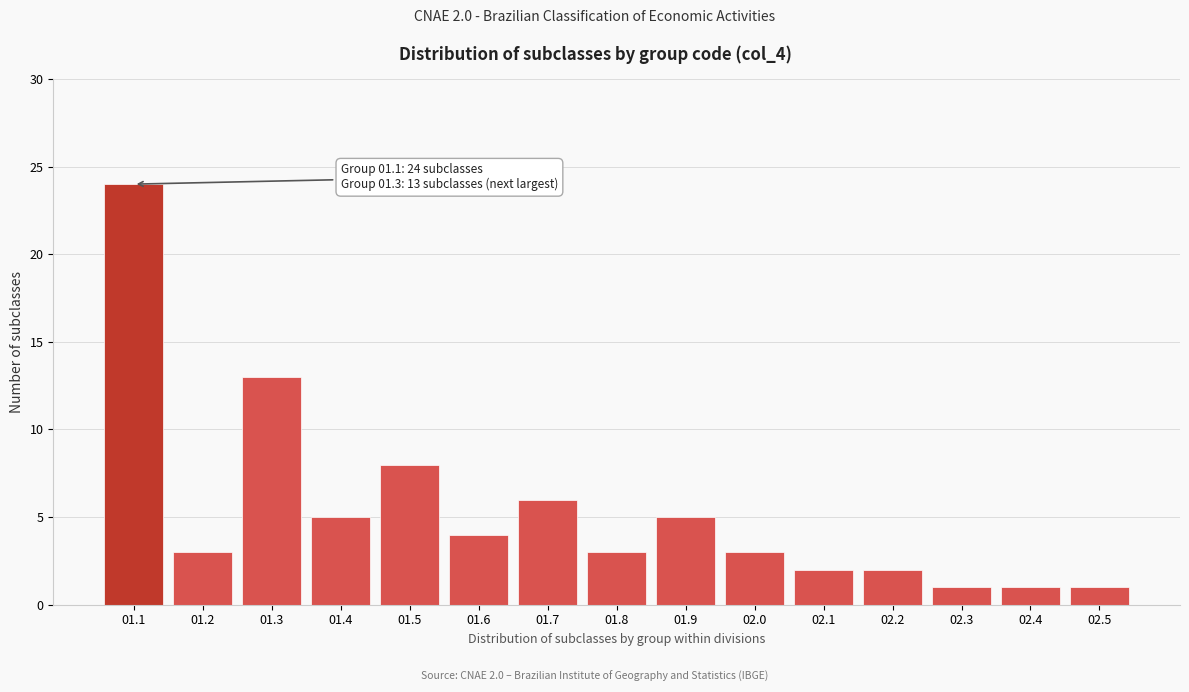

Reading left to right, extract all data points from this chart.

24	3	13	5	8	4	6	3	5	3	2	2	1	1	1